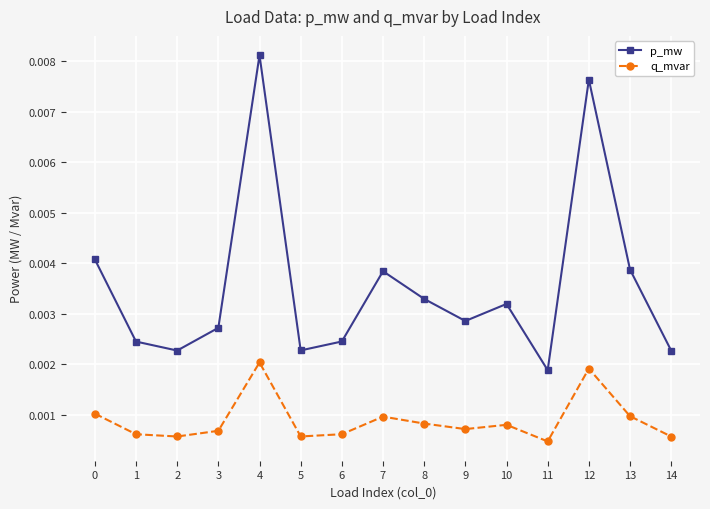

Which series has the widest spread of values?

p_mw